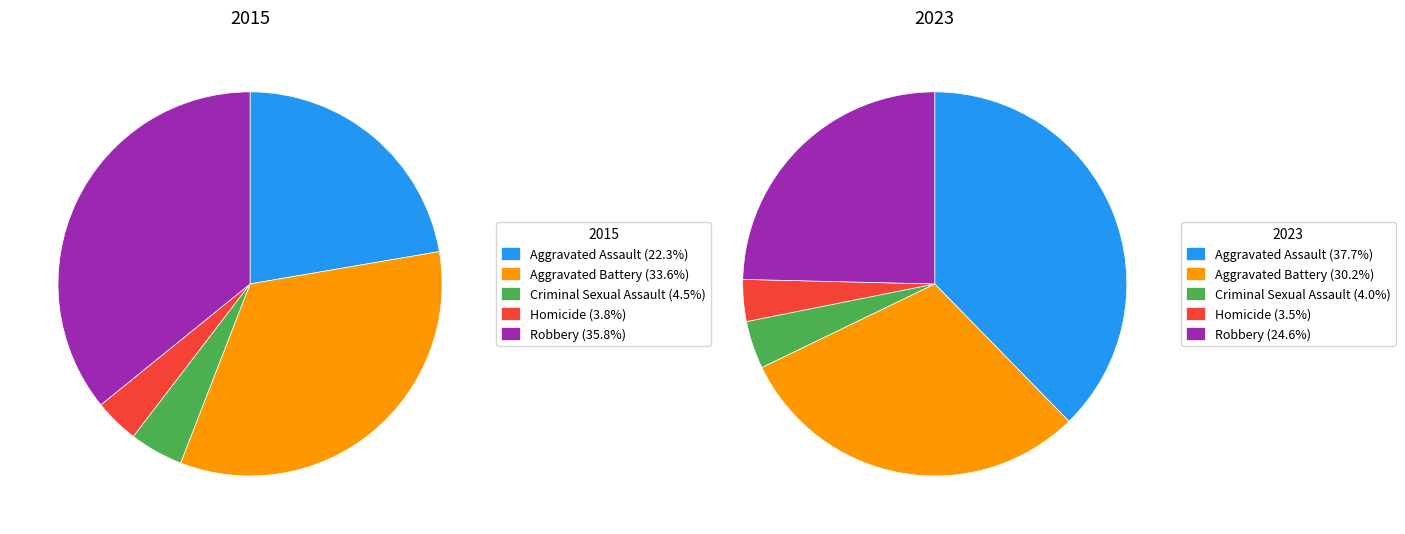

Which slice is the largest?

Robbery